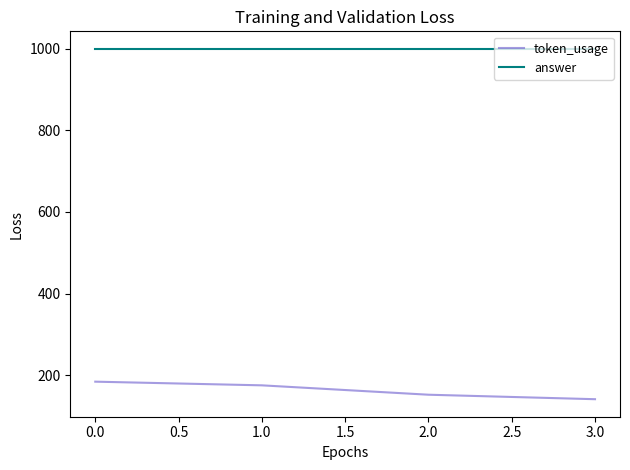

Reading left to right, transcribe all the data shown in this chart.

token_usage: 184	175	152	141
answer: 1000	1000	1000	1000